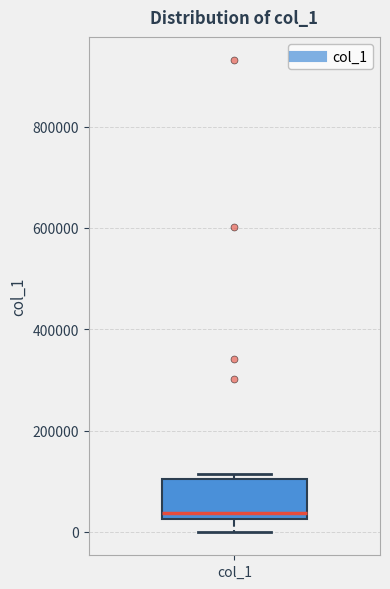

Transcribe this box plot: give where the median line is, the range the box spans, and where the two whiskers end, as read against the y-axis. The values are not printed on the chart, so give them approximately, as read against the axis.

median 40000, box 20000 to 100000, whiskers 0 to 120000